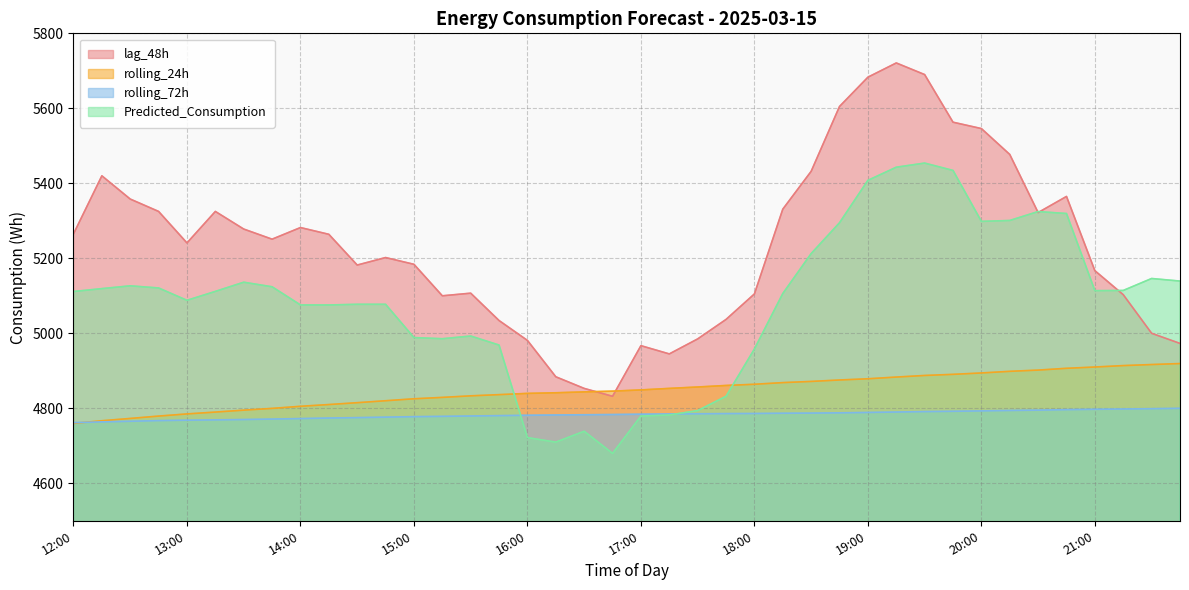

True or false: rolling_24h has more than 2 points higher than both neighbors.

False